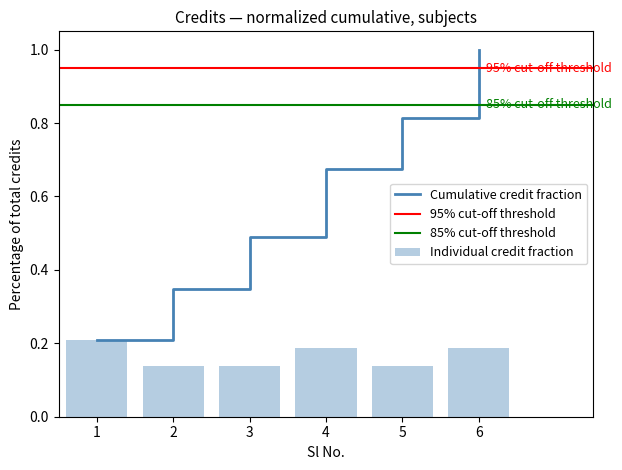

How many data points does each series have?

6